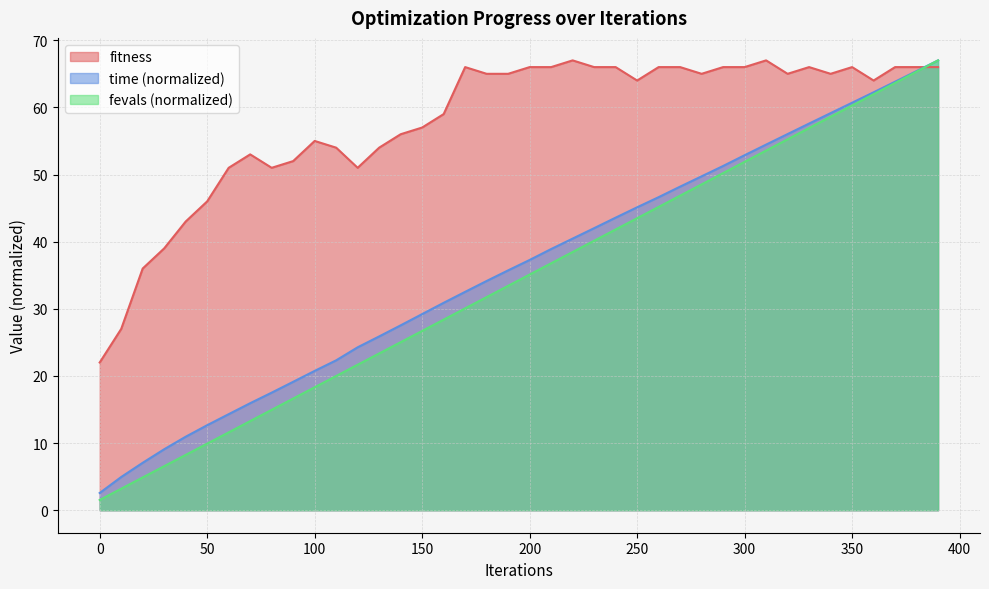

What is the value of the fevals point at the 3rd from the left?

4.9